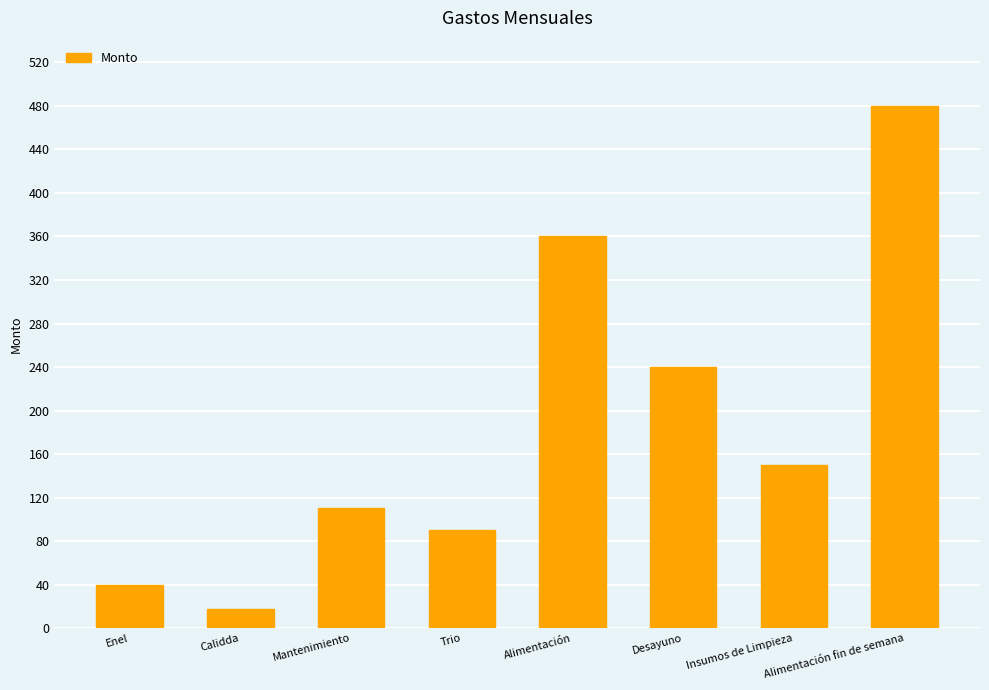

How many data points are less than 150?

4